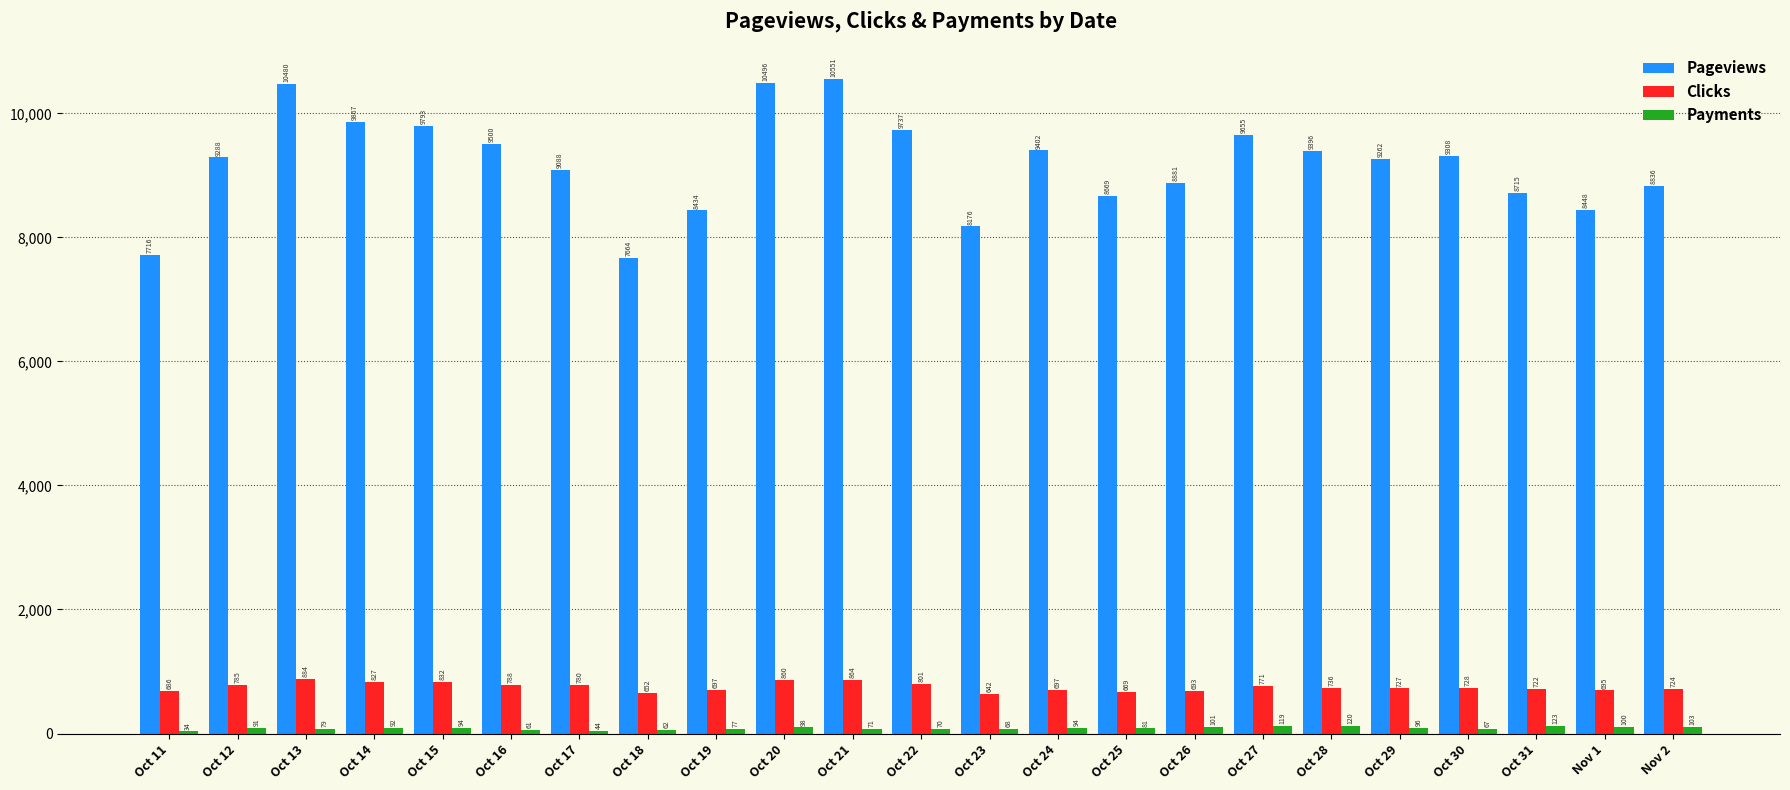

What position from the right is Oct 20?

14